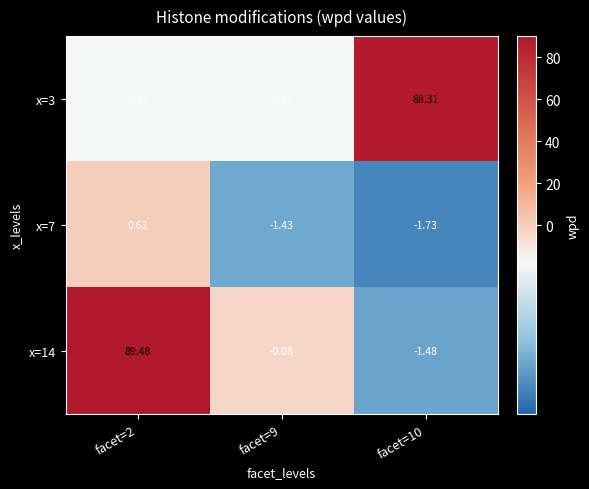

List the series in order of their peak value, lowest first.

x=7, x=3, x=14